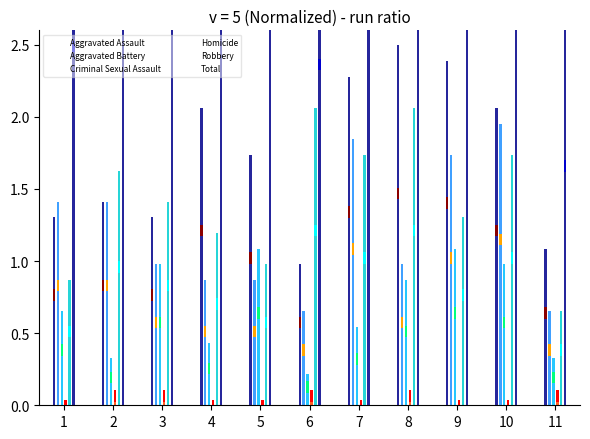

How many groups of bars are there?

11